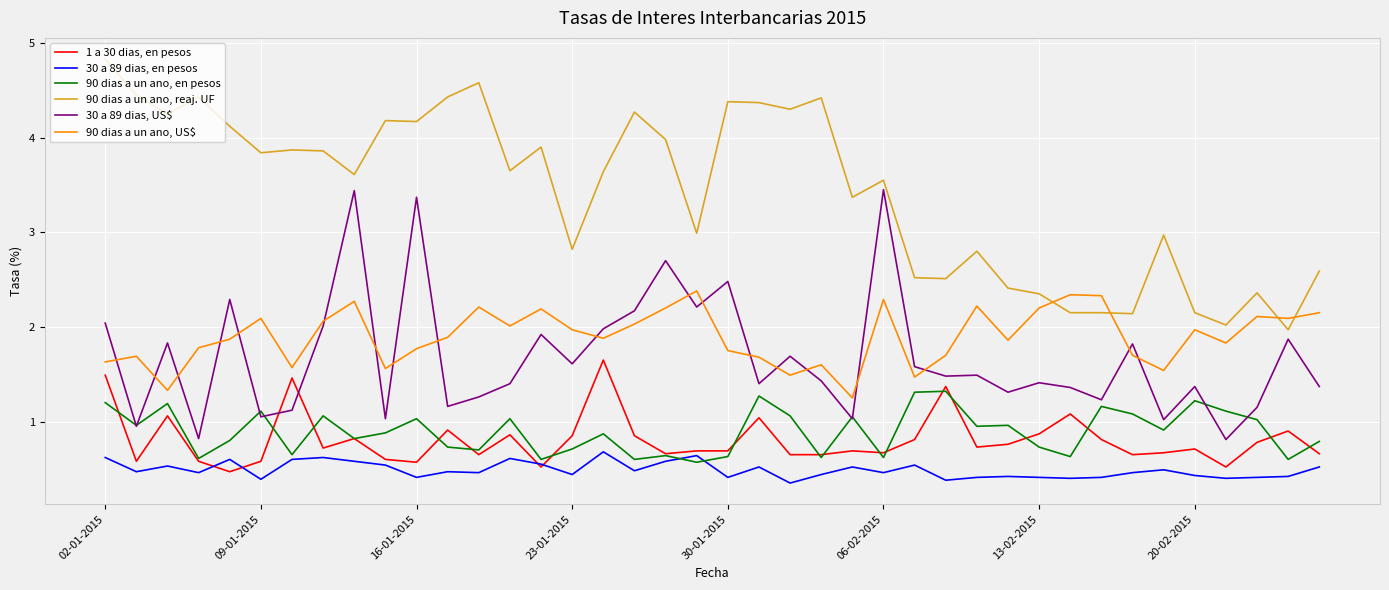

What are all the series names shown in the legend?

1 a 30 dias, en pesos, 30 a 89 dias, en pesos, 90 dias a un ano, en pesos, 90 dias a un ano, reaj. UF, 30 a 89 dias, US$, 90 dias a un ano, US$